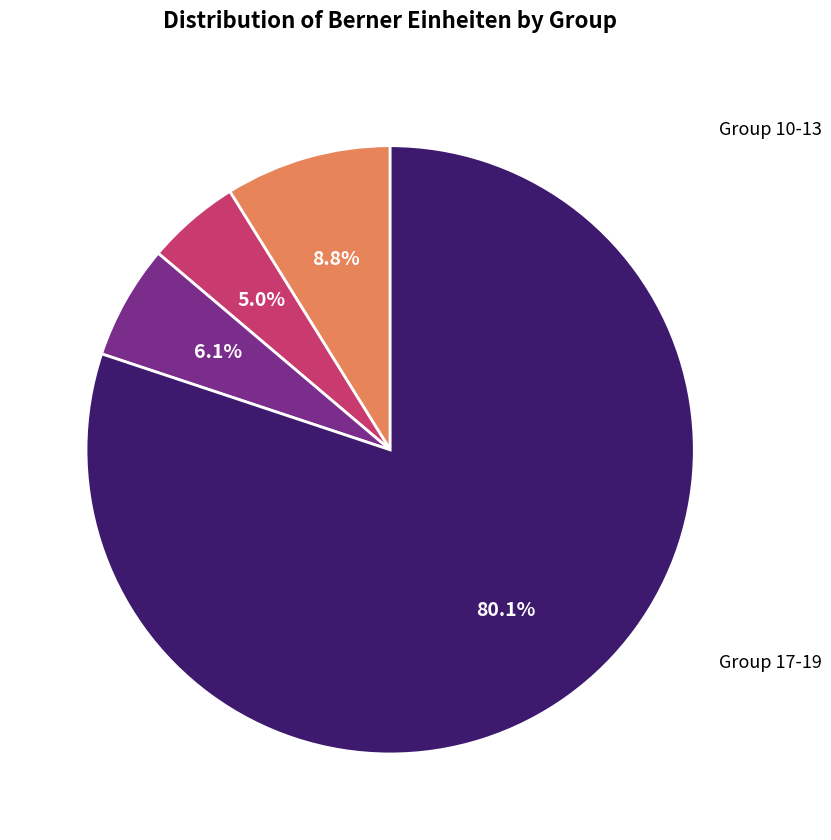

Is there a majority slice in this chart?

Yes